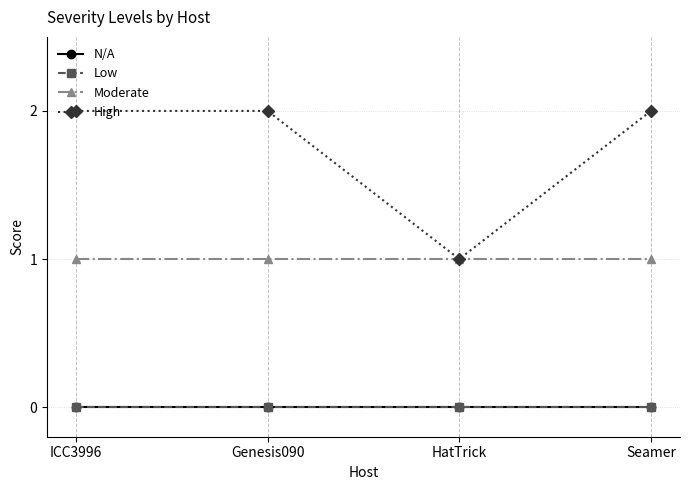

Is this an area chart (filled region under the line)?

No